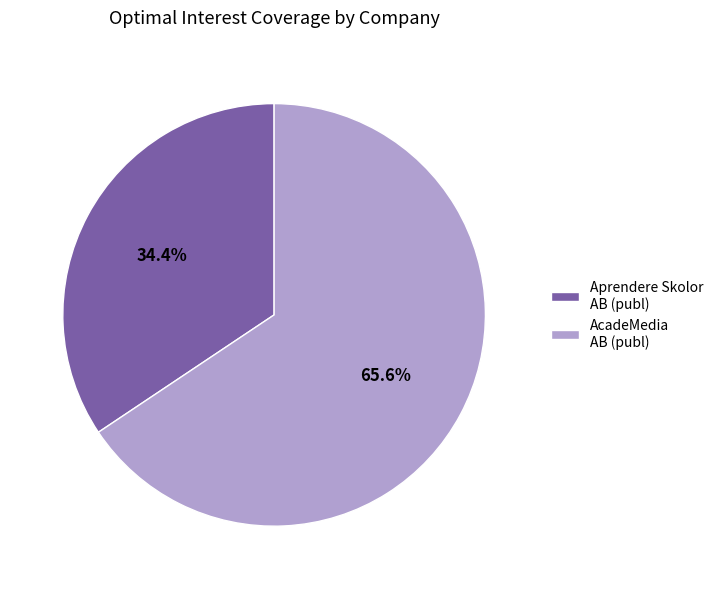

Is there any slice that represents more than half of the pie?

Yes